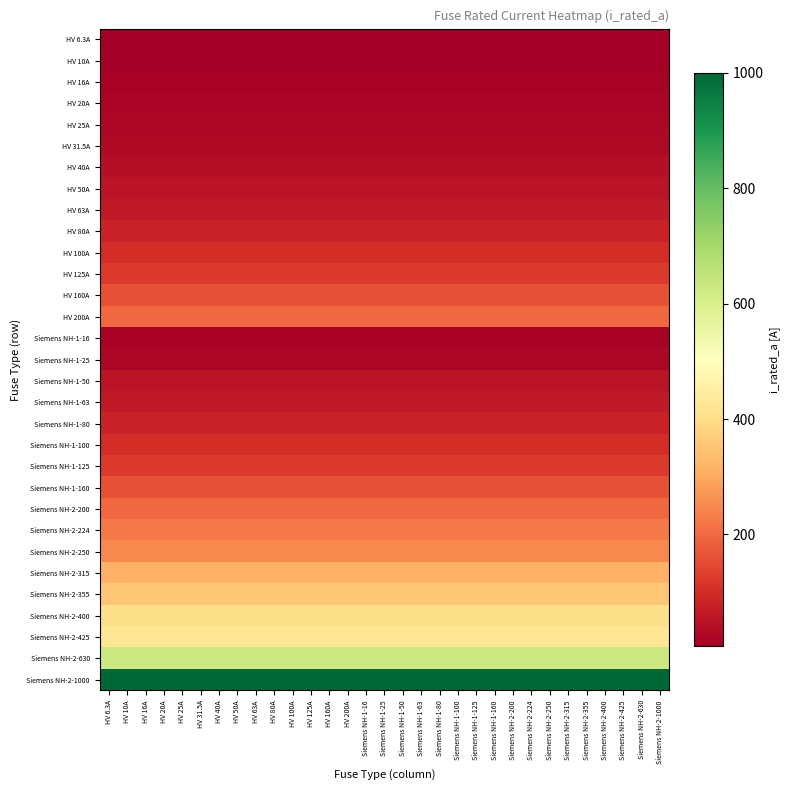

Which has a higher value, HV 50A or HV 63A?

HV 50A